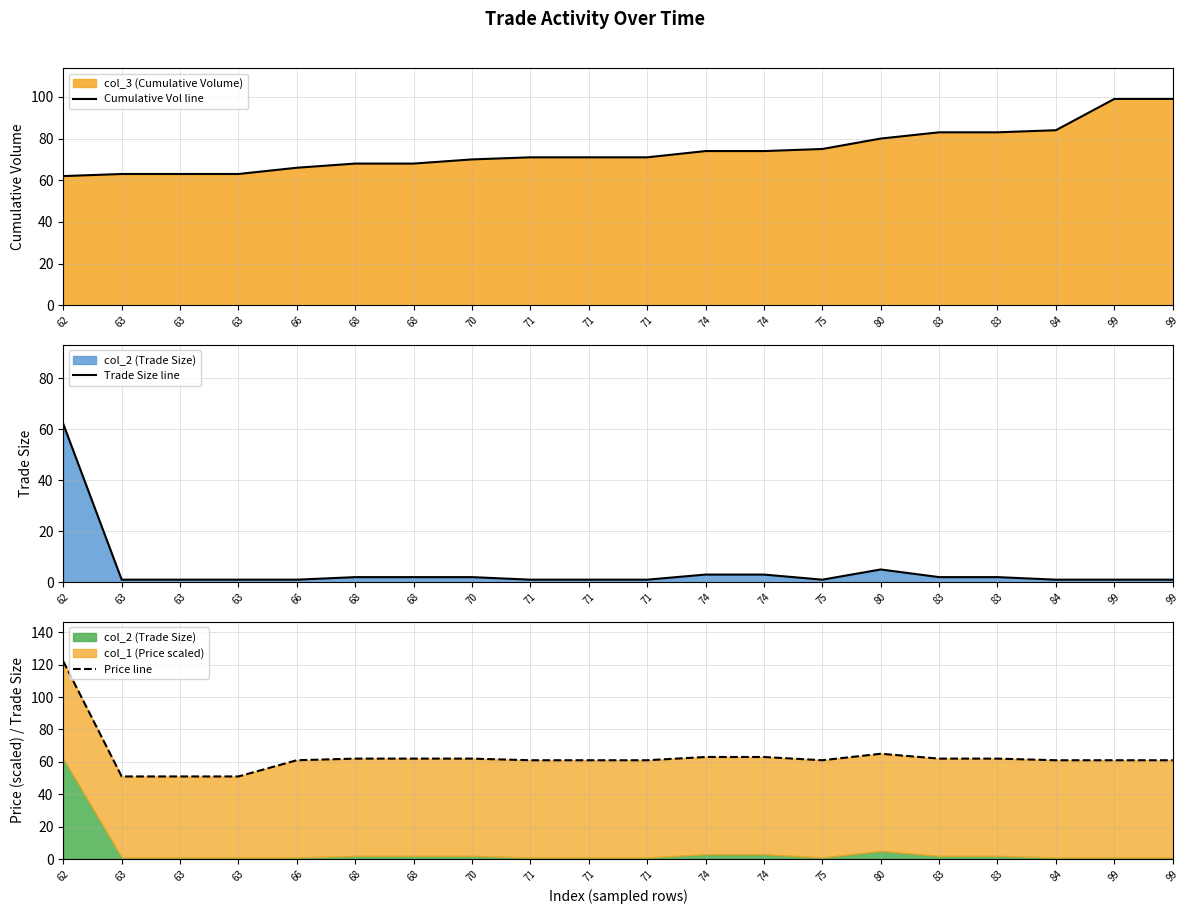

Reading right to left, list all the values displayed in this chart.

Cumulative Vol line: 99=99.0	99=99.0	84=84.0	83=83.0	83=83.0	80=80.0	75=75.0	74=74.0	74=74.0	71=71.0	71=71.0	71=71.0	70=70.0	68=68.0	68=68.0	66=66.0	63=63.0	63=63.0	63=63.0	62=62.0
Trade Size line: 99=1.0	99=1.0	84=1.0	83=2.0	83=2.0	80=5.0	75=1.0	74=3.0	74=3.0	71=1.0	71=1.0	71=1.0	70=2.0	68=2.0	68=2.0	66=1.0	63=1.0	63=1.0	63=1.0	62=62.0
Price line: 99=61.0	99=61.0	84=61.0	83=62.0	83=62.0	80=65.0	75=61.0	74=63.0	74=63.0	71=61.0	71=61.0	71=61.0	70=62.0	68=62.0	68=62.0	66=61.0	63=51.0	63=51.0	63=51.0	62=122.0